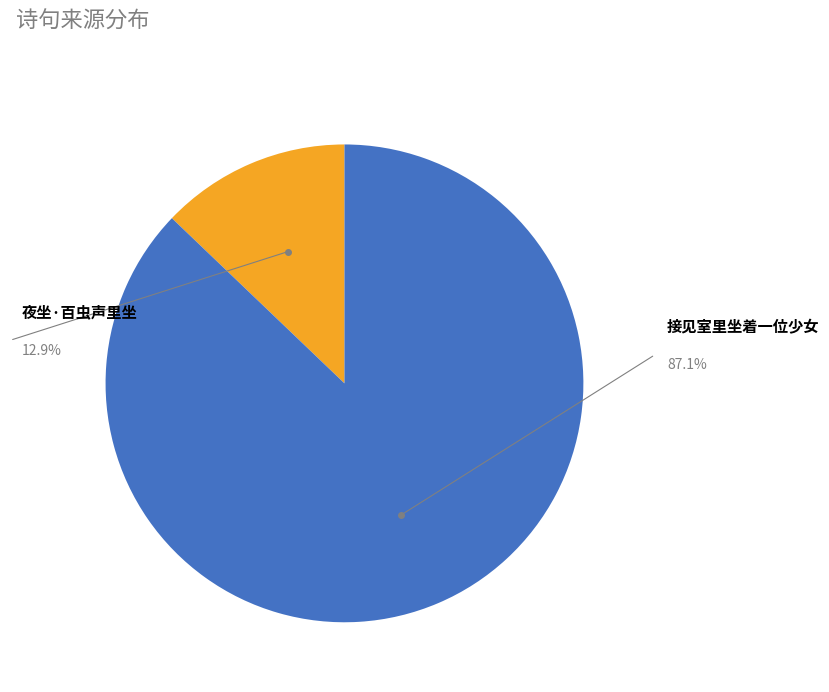

Is there a majority slice in this chart?

Yes